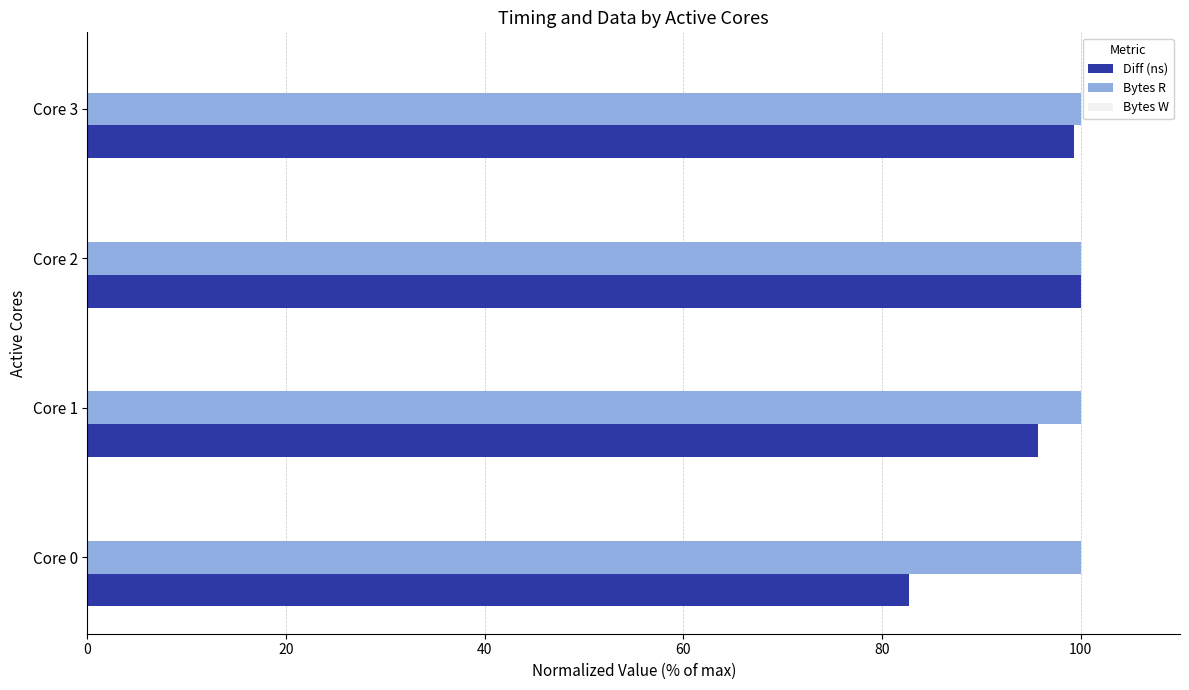

What is the highest value of the Diff (ns) series?

100.0